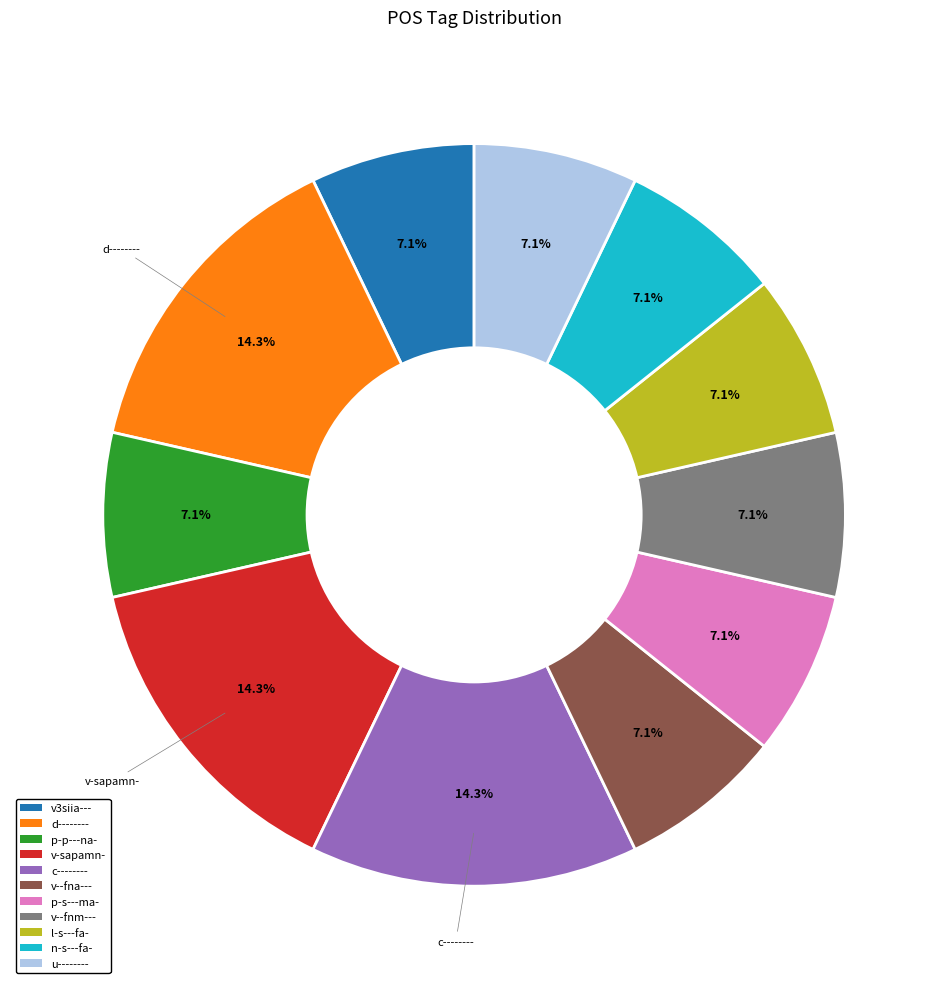

Does d-------- represent more than half of the total?

No